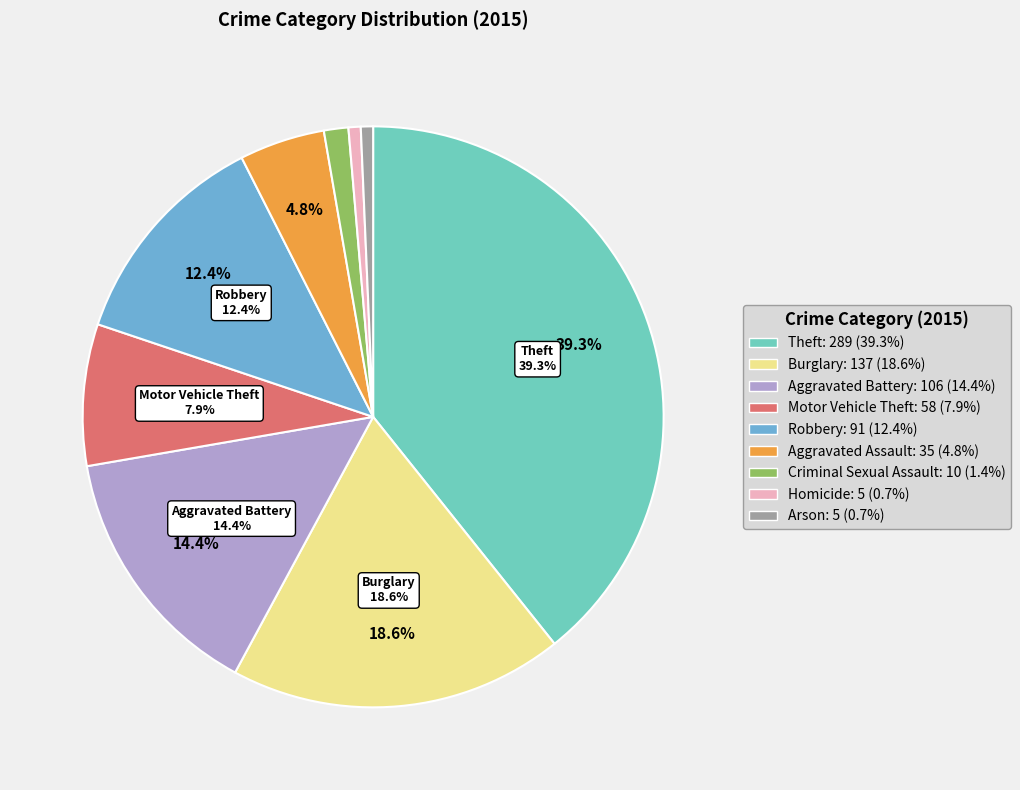

What is the total percentage of Robbery and Motor Vehicle Theft?

20.2%